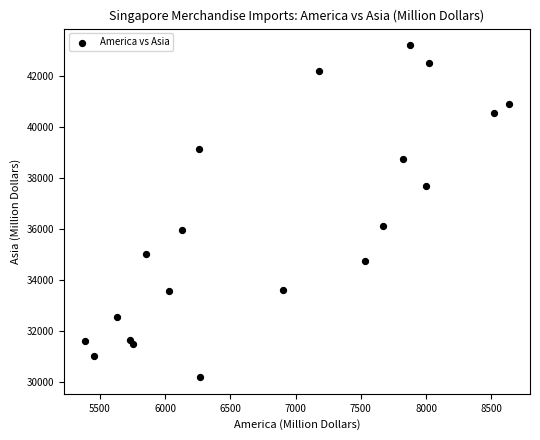

What Y value in the scatter plot is closest to 36694?

36120.9